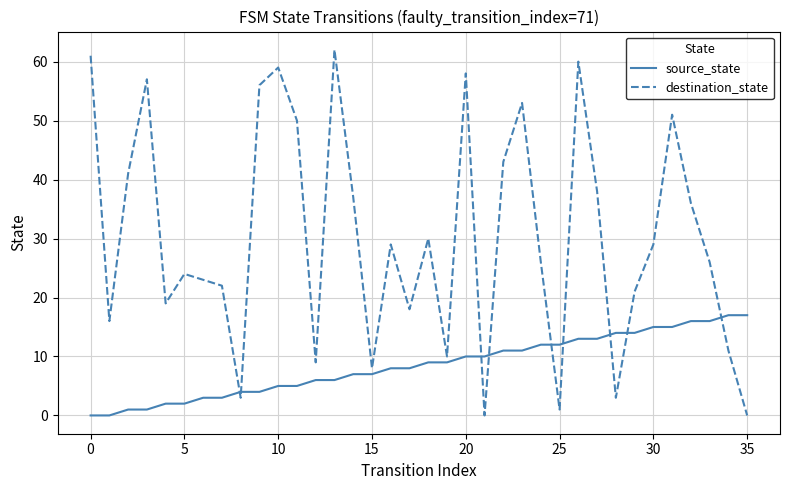

Reading right to left, list all the values displayed in this chart.

source_state: 17	17	16	16	15	15	14	14	13	13	12	12	11	11	10	10	9	9	8	8	7	7	6	6	5	5	4	4	3	3	2	2	1	1	0	0
destination_state: 0	11	26	36	51	29	21	3	38	60	1	26	53	43	0	58	10	30	18	29	8	37	62	9	50	59	56	3	22	23	24	19	57	41	16	61